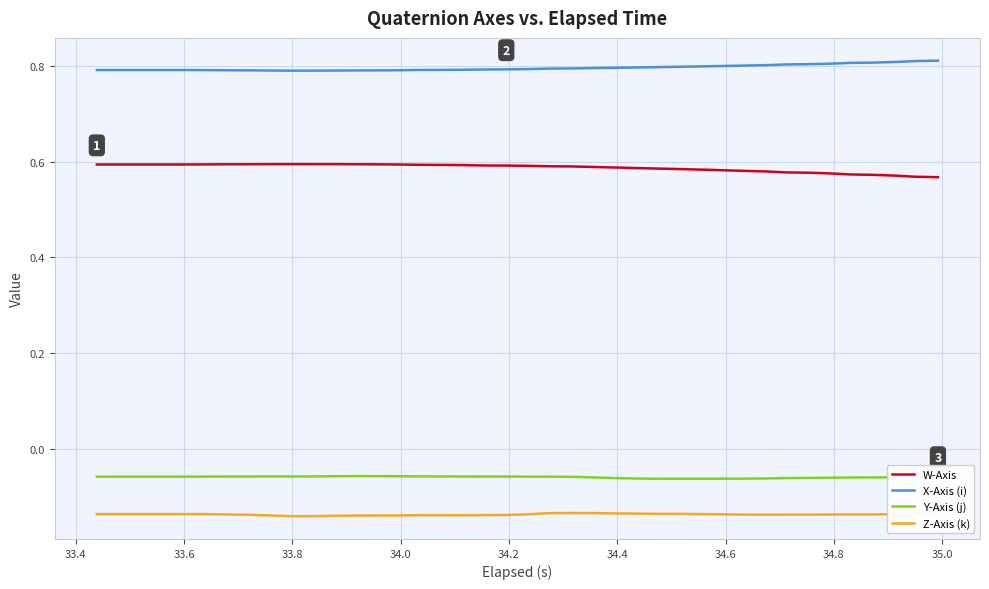

What are all the series names shown in the legend?

W-Axis, X-Axis (i), Y-Axis (j), Z-Axis (k)